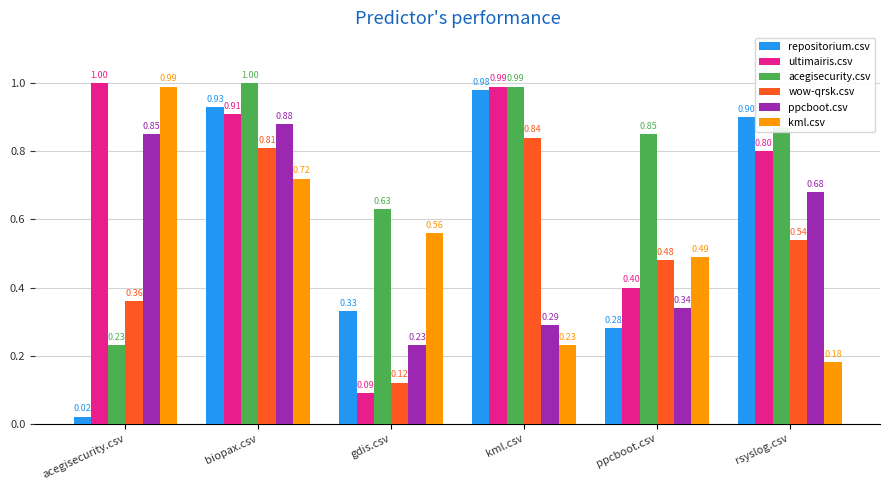

Between biopax.csv and ppcboot.csv, which series saw the biggest shift?

repositorium.csv